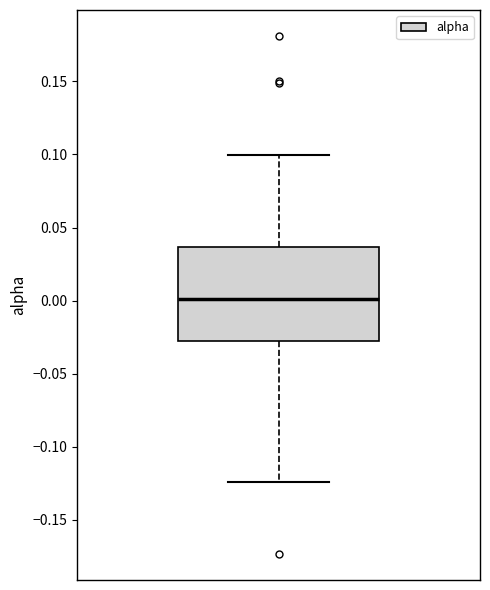

Read this box plot against the y-axis: the position of the median line, the range covered by the box, and the ends of both whiskers. The values are not printed on the chart, so give them approximately, as read against the axis.

median 0.000, box -0.030 to 0.035, whiskers -0.125 to 0.100